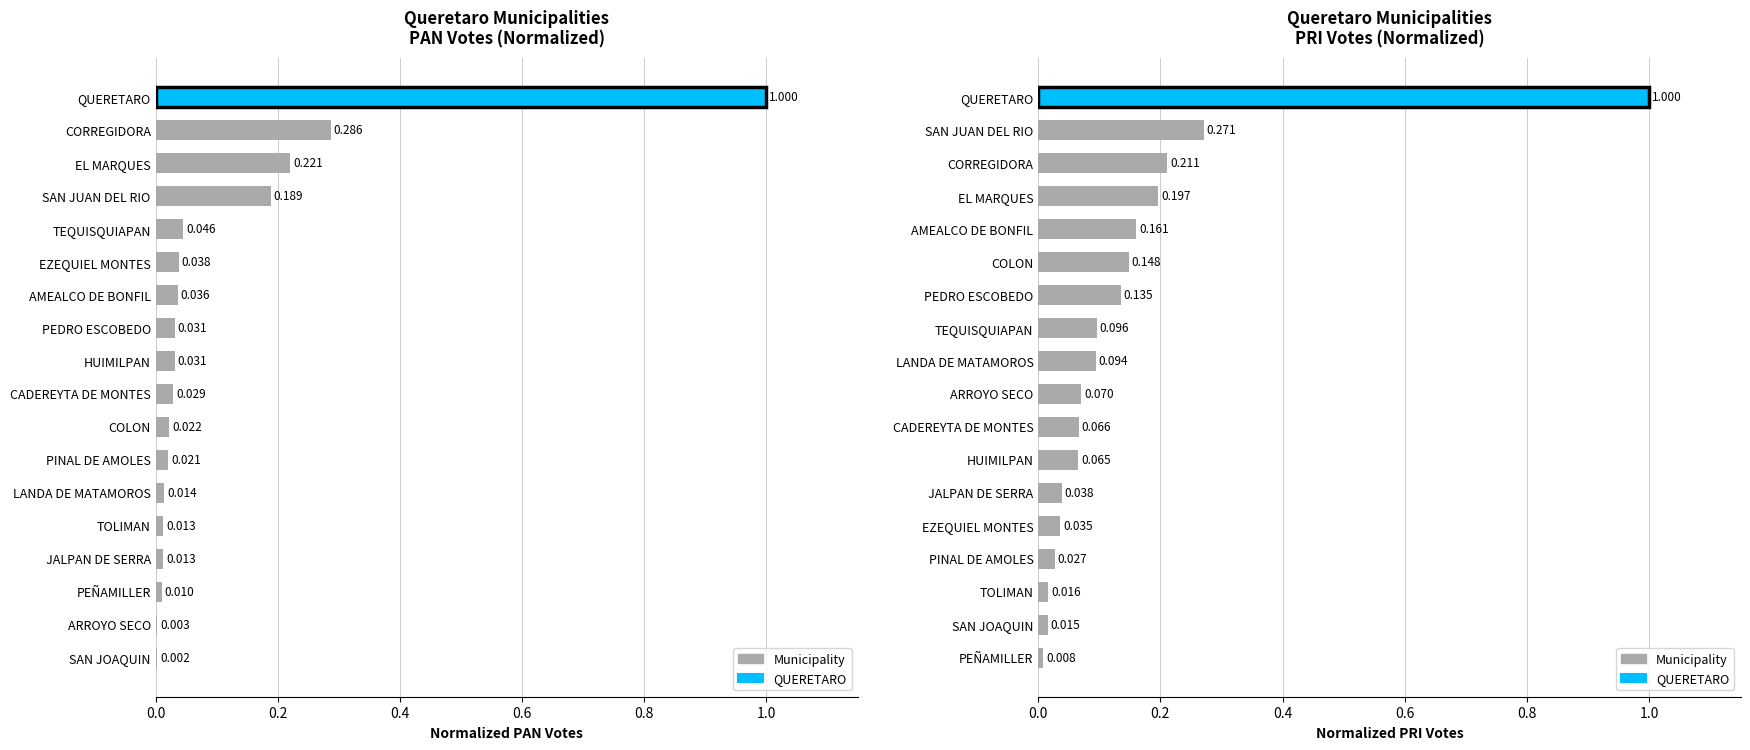

Is it true that the value at HUIMILPAN is 0.1?

False